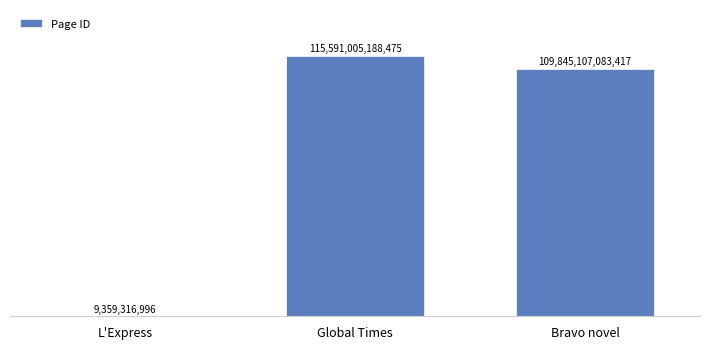

What is the change in value from Global Times to Bravo novel?

-5745898105058